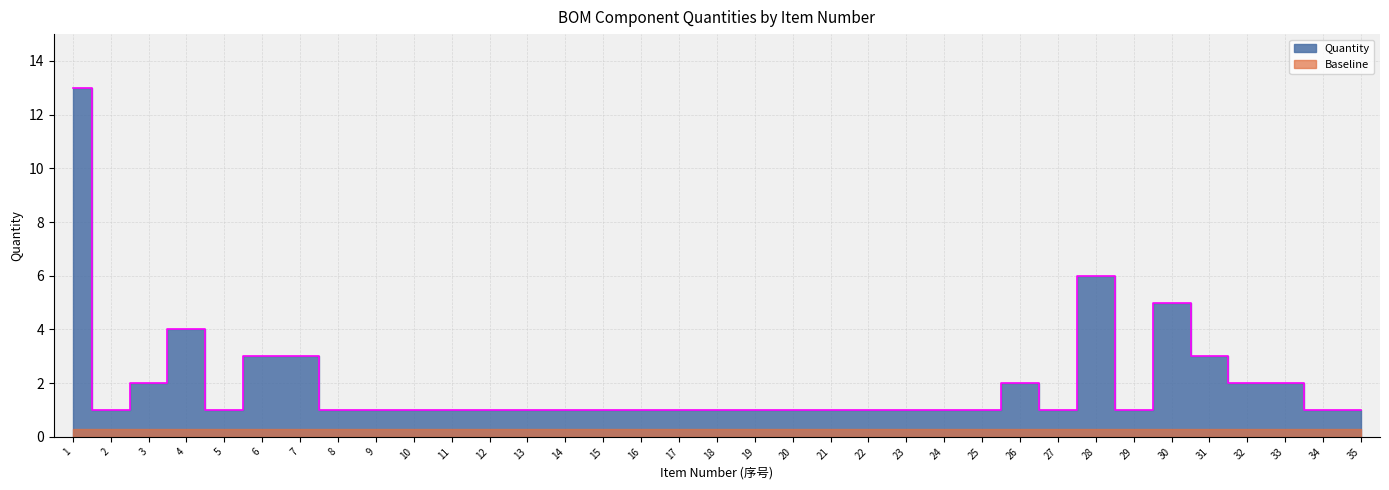

Reading left to right, extract all data points from this chart.

1=13	2=1	3=2	4=4	5=1	6=3	7=3	8=1	9=1	10=1	11=1	12=1	13=1	14=1	15=1	16=1	17=1	18=1	19=1	20=1	21=1	22=1	23=1	24=1	25=1	26=2	27=1	28=6	29=1	30=5	31=3	32=2	33=2	34=1	35=1